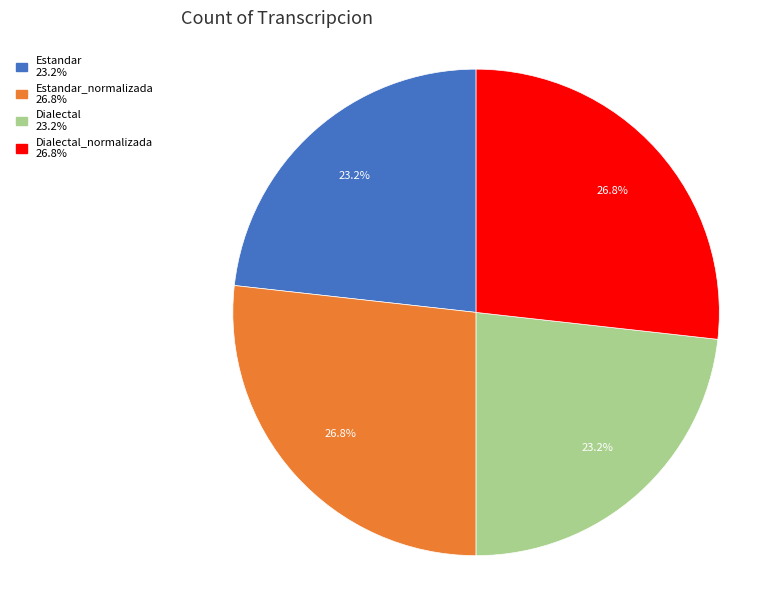

Does any single category account for the majority?

No